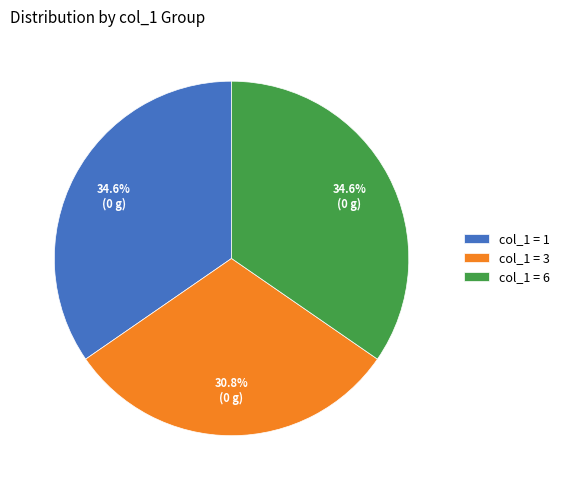

What percentage is NOT represented by col_1 = 1?

65.4%